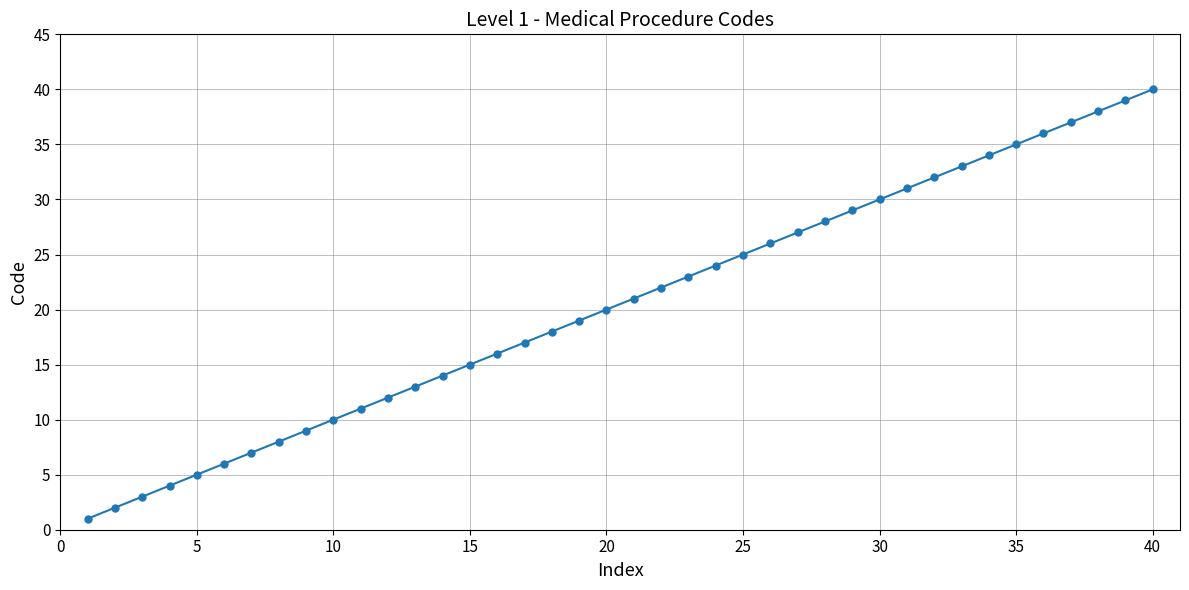

Does the chart have visible grid lines?

Yes